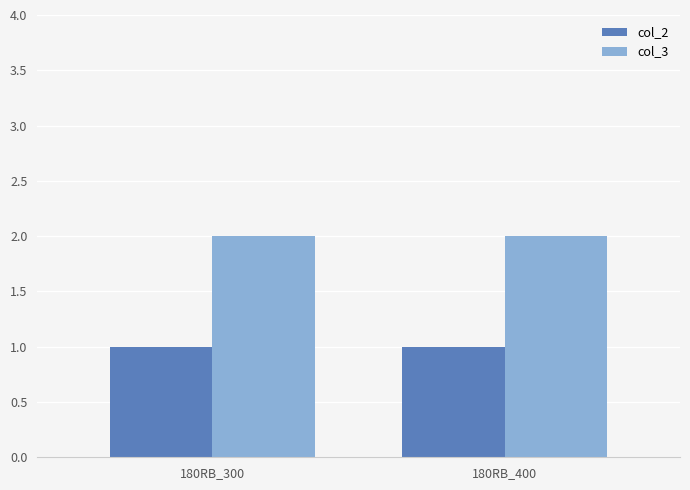

What is the value of the col_2 bar at the 1st from the left?

1